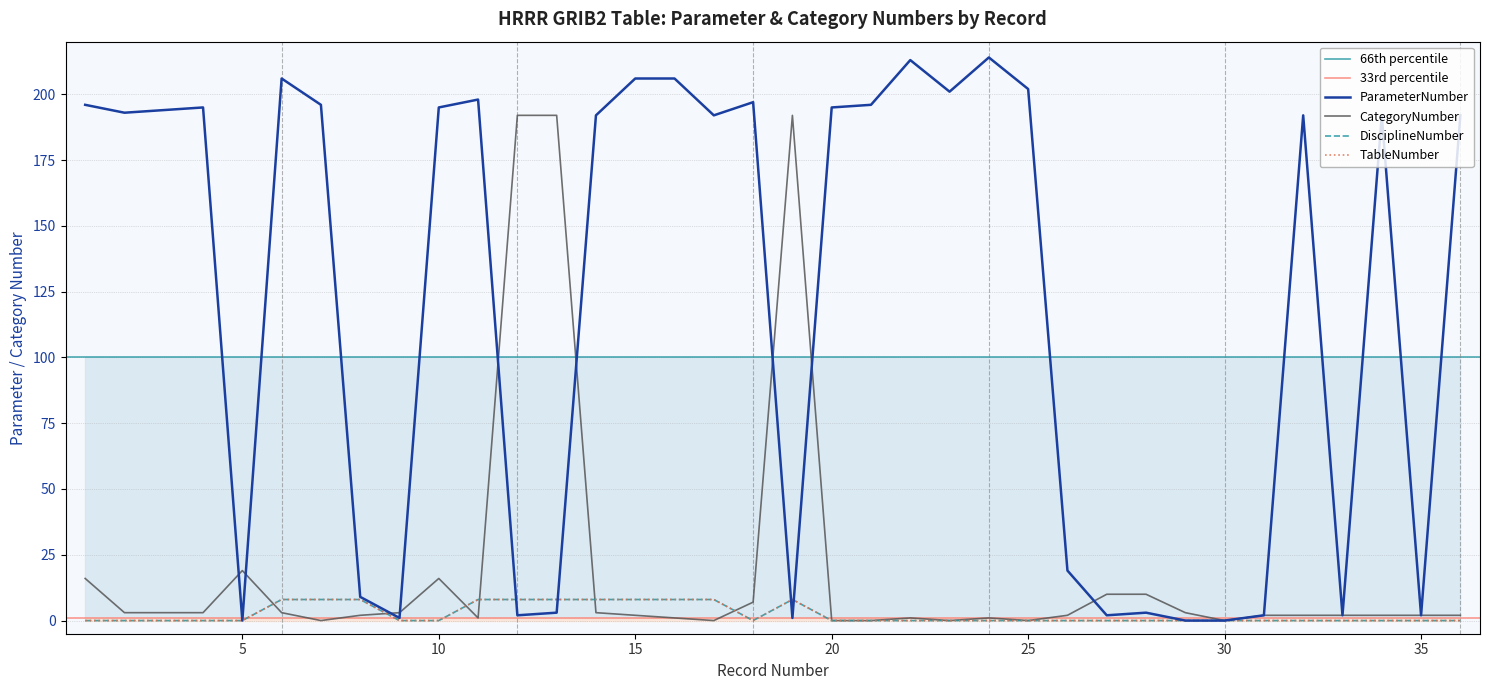

Reading left to right, list all the values displayed in this chart.

ParameterNumber: 196	193	194	195	0	206	196	9	1	195	198	2	3	192	206	206	192	197	1	195	196	213	201	214	202	19	2	3	0	0	2	192	2	192	2	192
CategoryNumber: 16	3	3	3	19	3	0	2	3	16	1	192	192	3	2	1	0	7	192	0	0	1	0	1	0	2	10	10	3	0	2	2	2	2	2	2
DisciplineNumber: 0	0	0	0	0	8	8	8	0	0	8	8	8	8	8	8	8	0	8	0	0	0	0	0	0	0	0	0	0	0	0	0	0	0	0	0
TableNumber: 0	0	0	0	0	8	8	8	0	0	8	8	8	8	8	8	8	0	8	0	0	0	0	0	0	0	0	0	0	0	0	0	0	0	0	0